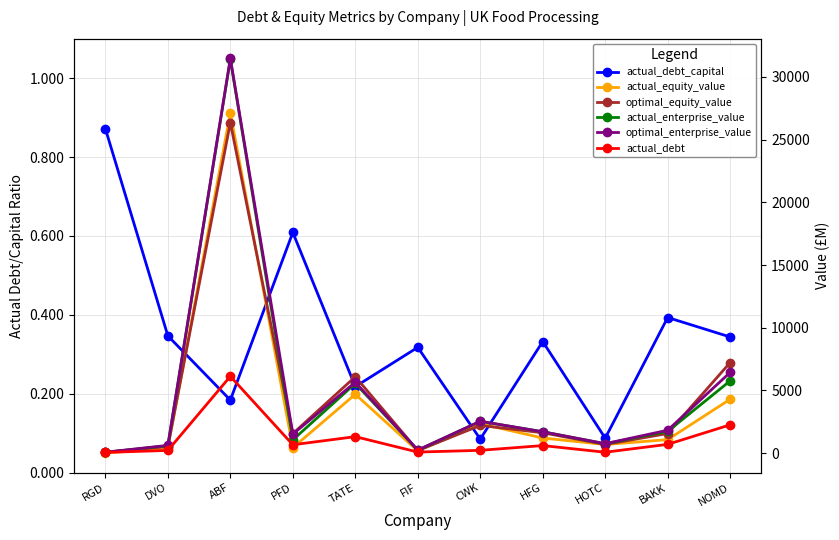

Which series has the largest total across all categories?

optimal_enterprise_value